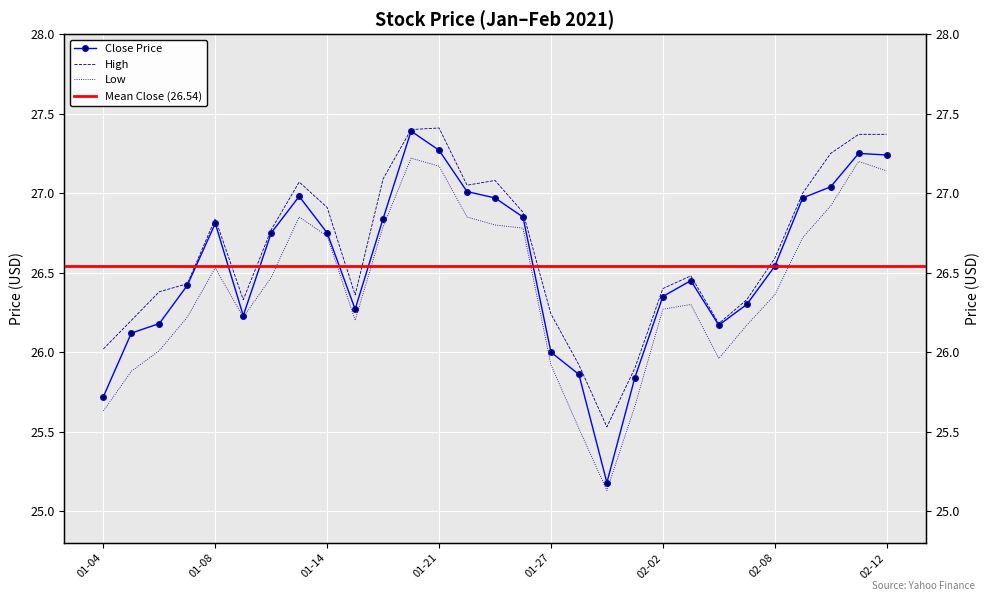

True or false: High and Close intersect in this chart.

False